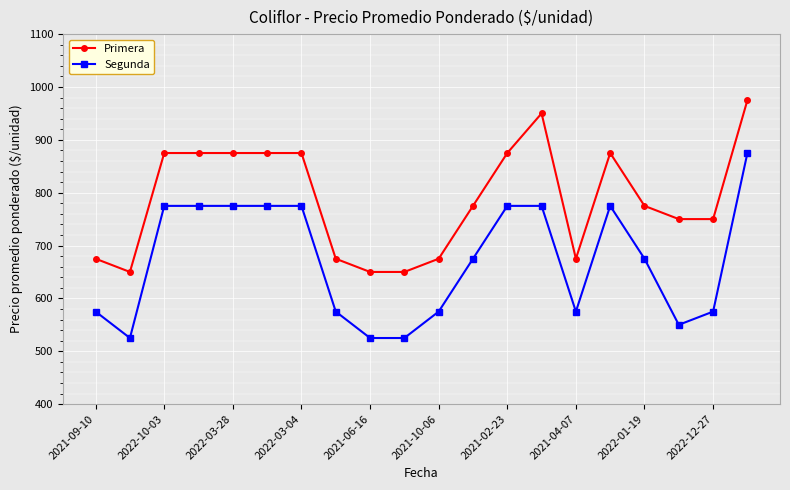

True or false: Primera and Segunda intersect in this chart.

False